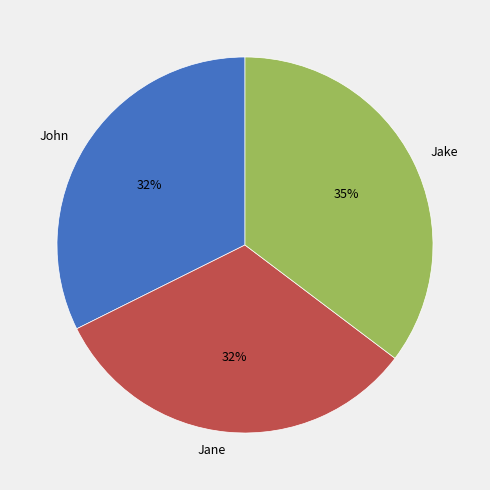

Is there any slice that represents more than half of the pie?

No